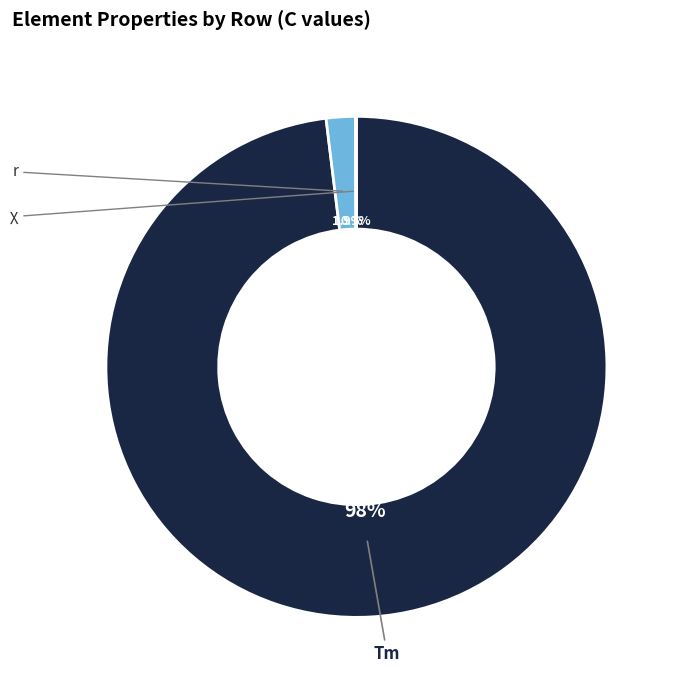

To the nearest percent, what is the difference between the r and Tm slice percentages?

96%